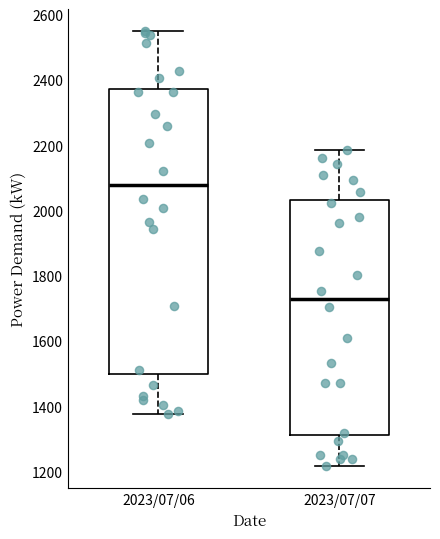

Reading left to right, transcribe this box plot: for each box, give where its median line is, the range the box spans, and where its two whiskers end, as read against the y-axis. The values are not printed on the chart, so give them approximately, as read against the axis.

2023/07/06: median 2080, box 1500 to 2380, whiskers 1380 to 2560
2023/07/07: median 1740, box 1320 to 2040, whiskers 1220 to 2180